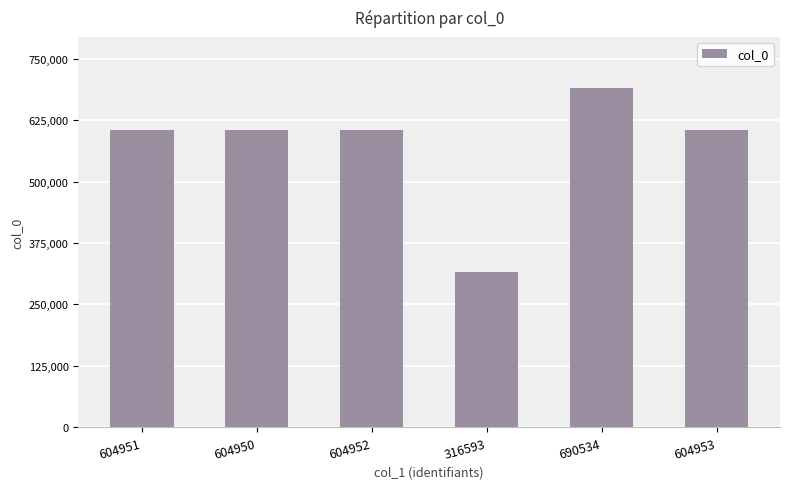

Count the number of data series in this chart.

1